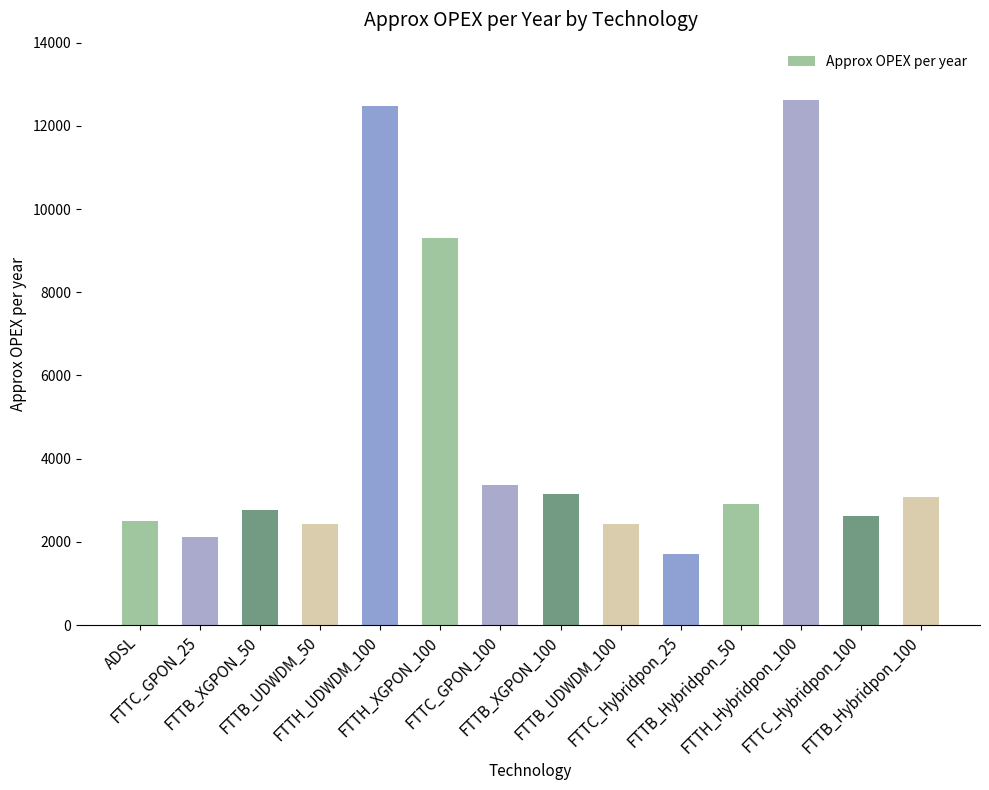

Which has a higher value, FTTB_XGPON_50 or FTTB_UDWDM_50?

FTTB_XGPON_50